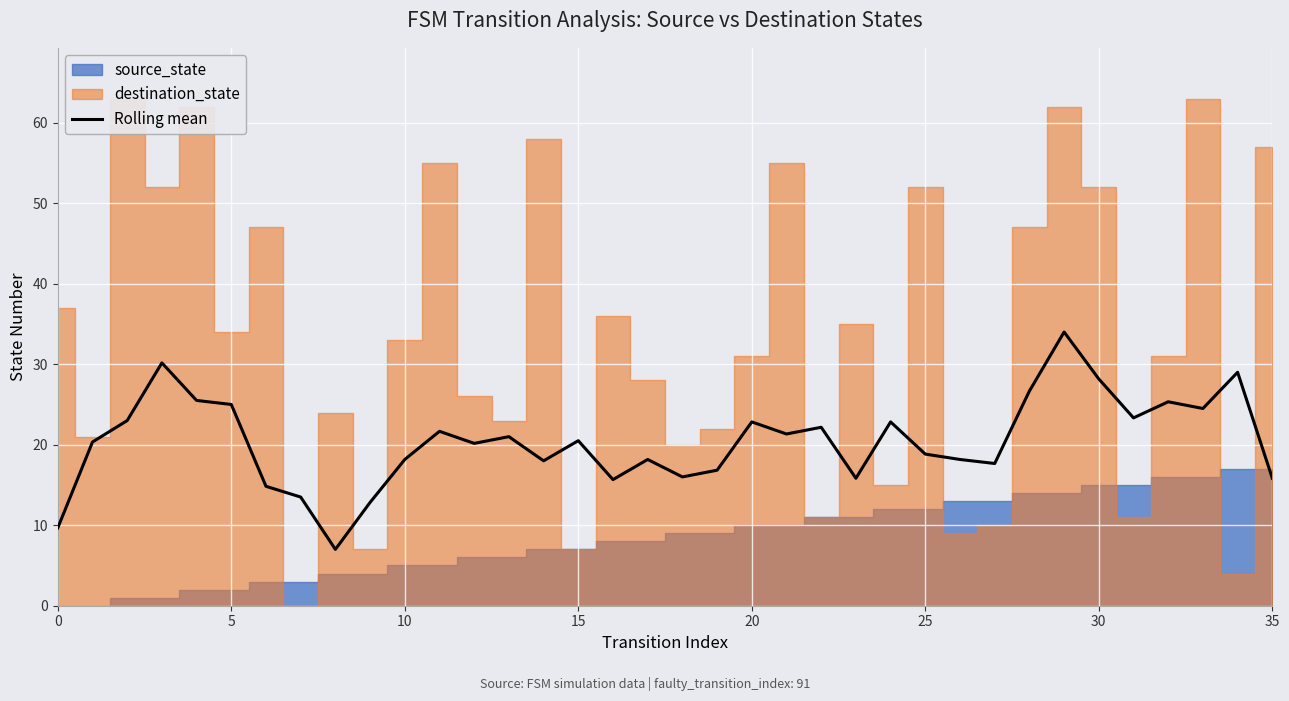

The value at 31 is 39.9. True or false?

False